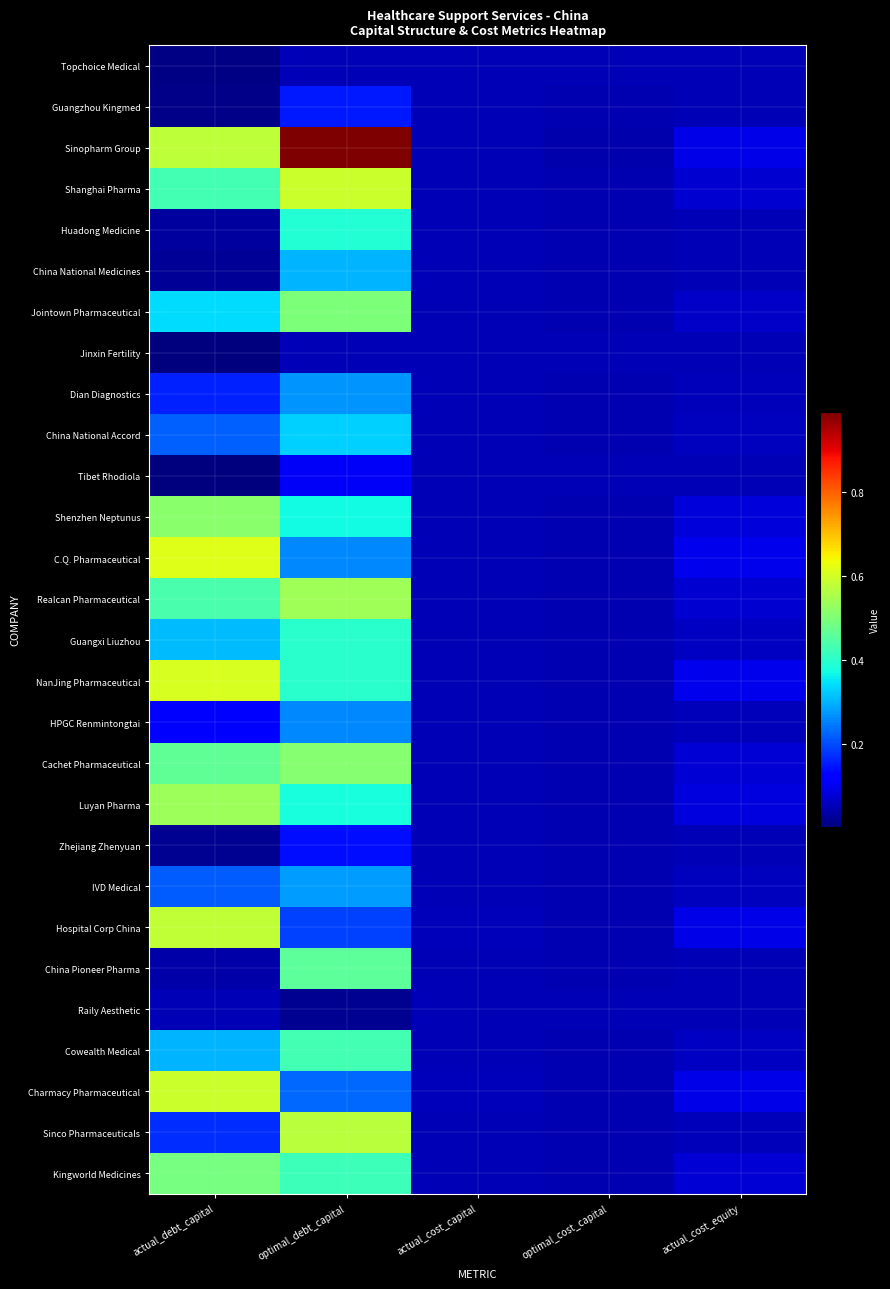

At how many categories does at least one series exceed 0?

5